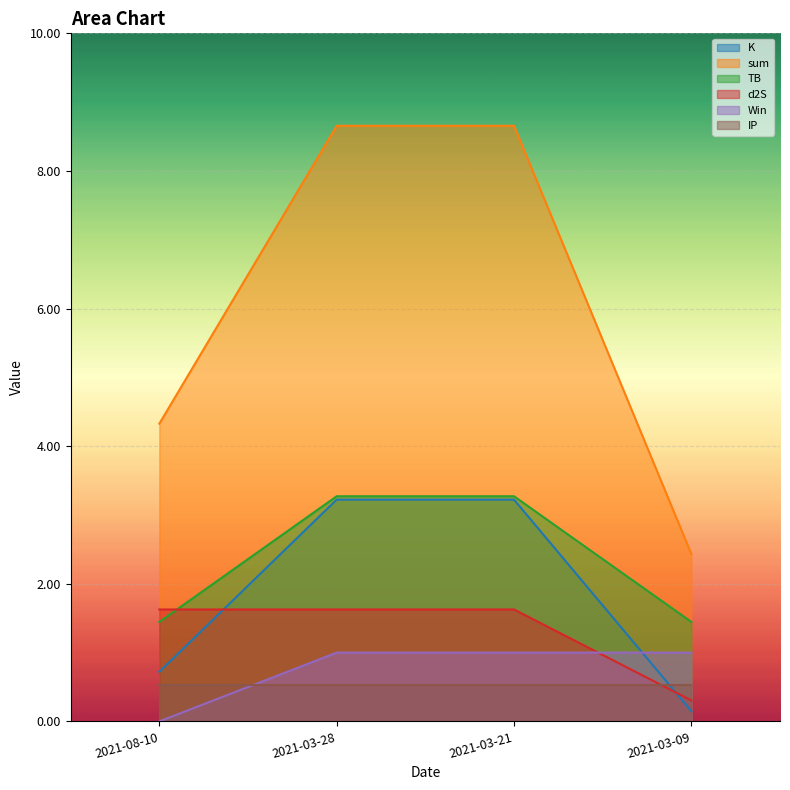

Where is K nearest to the value 1?

2021-08-10